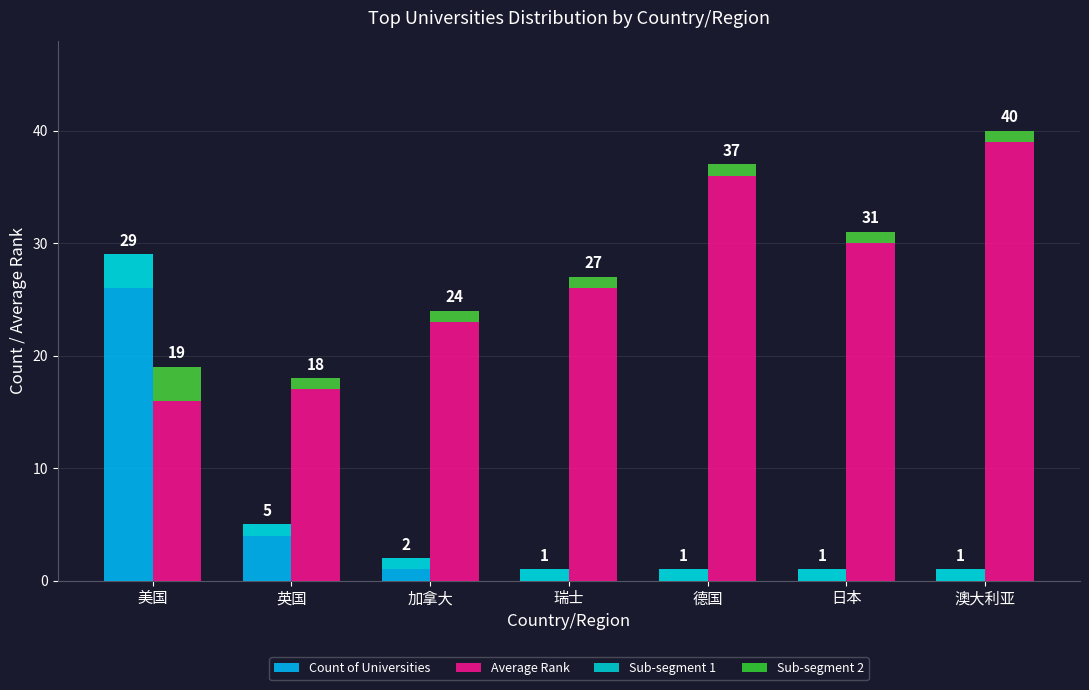

What is the total value across all series at 美国?

54